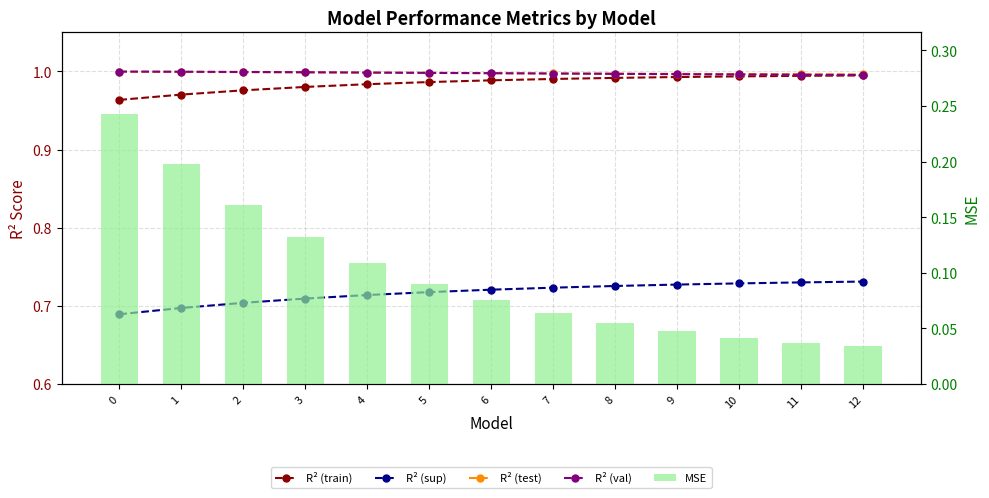

At 7, list the series in order from smallest to largest.

MSE, R² (sup), R² (train), R² (val), R² (test)